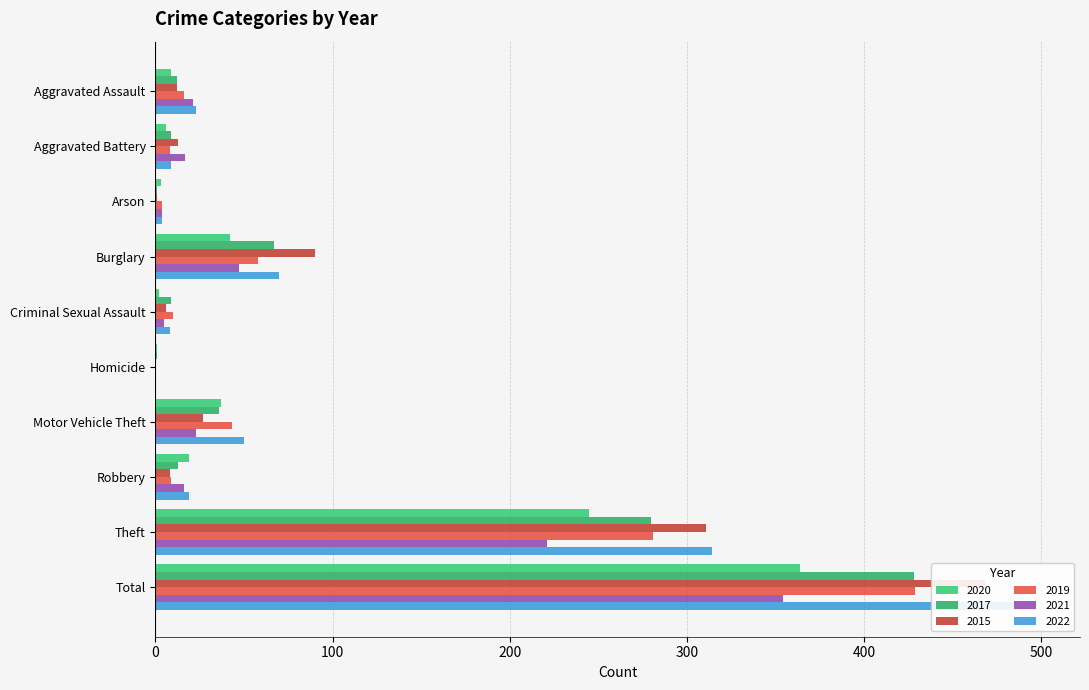

Which series has the widest spread of values?

2022